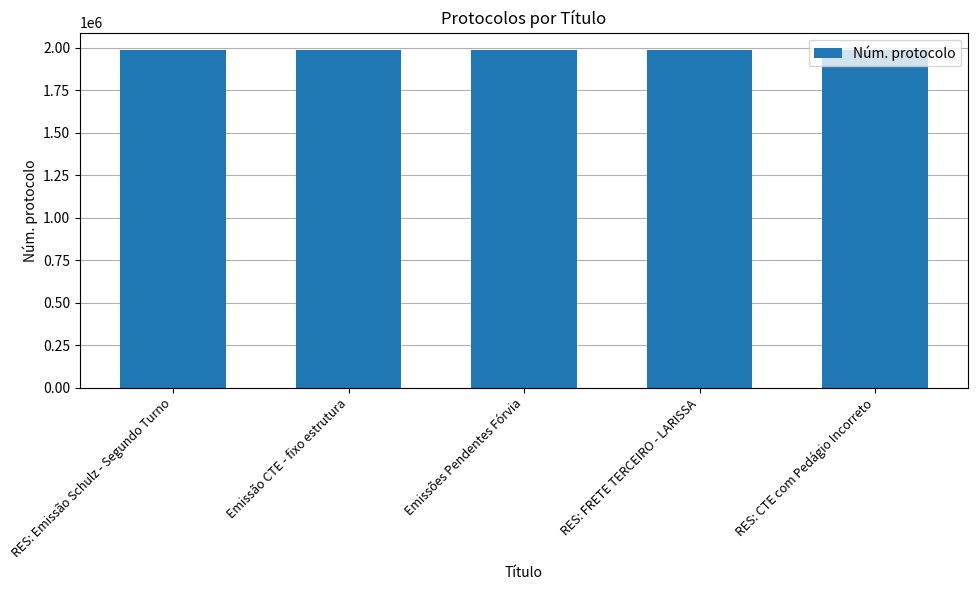

What is the average value?

1989133